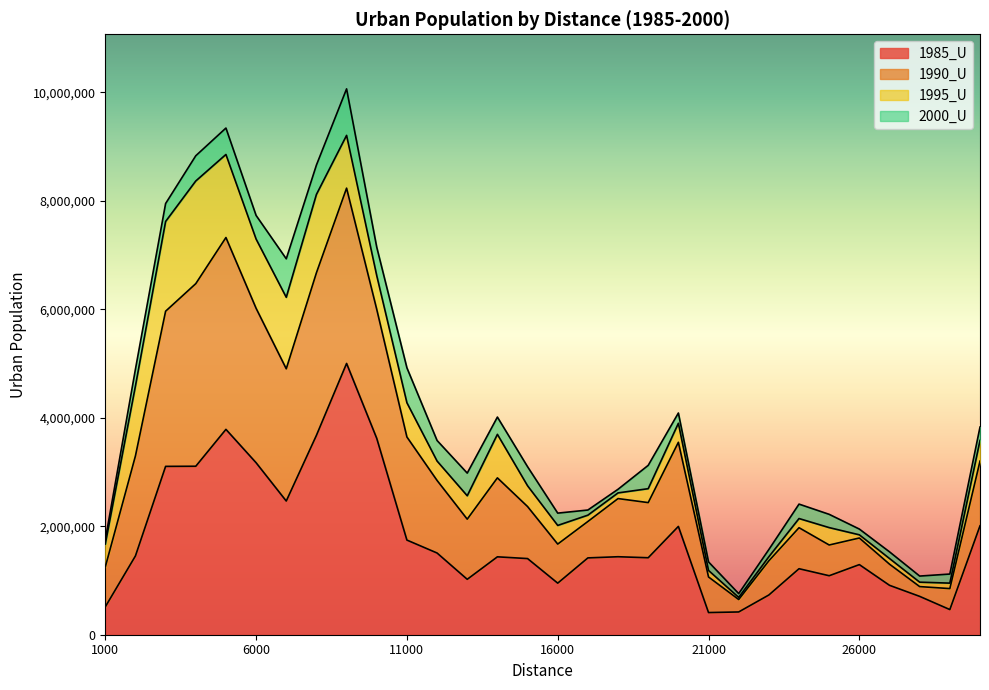

What is the average value of the 1990_U series?

3232562